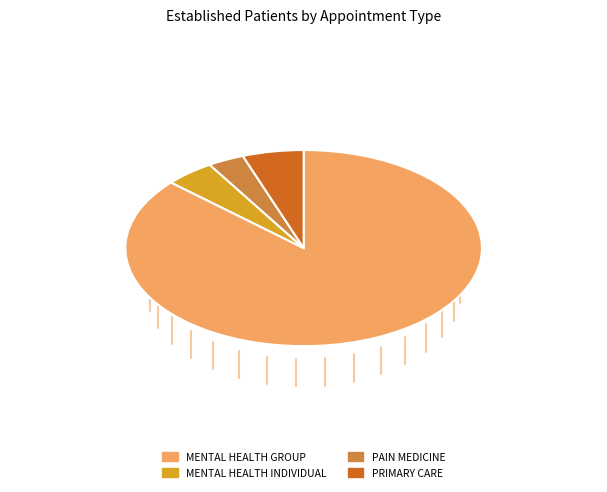

Is there a majority slice in this chart?

Yes